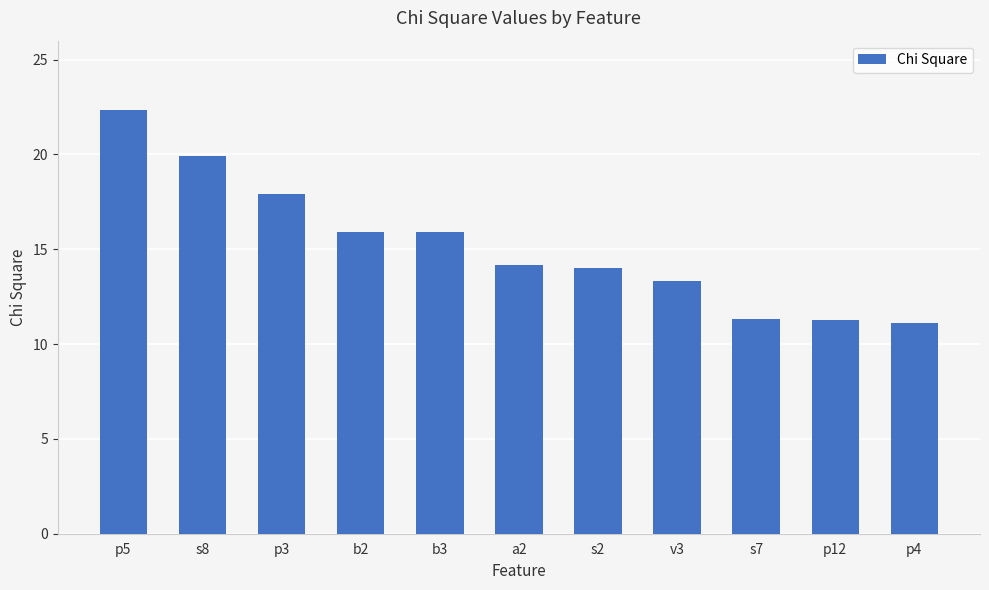

Approximately how many times larger is the value at p12 compared to s7?

1.0